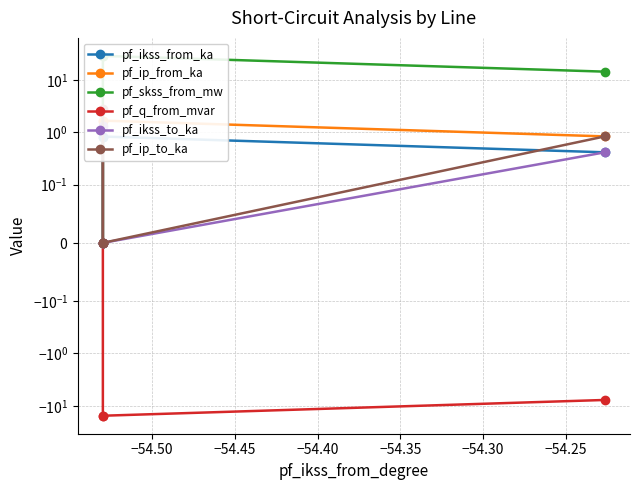

Does the chart display data point markers on the line(s)?

Yes